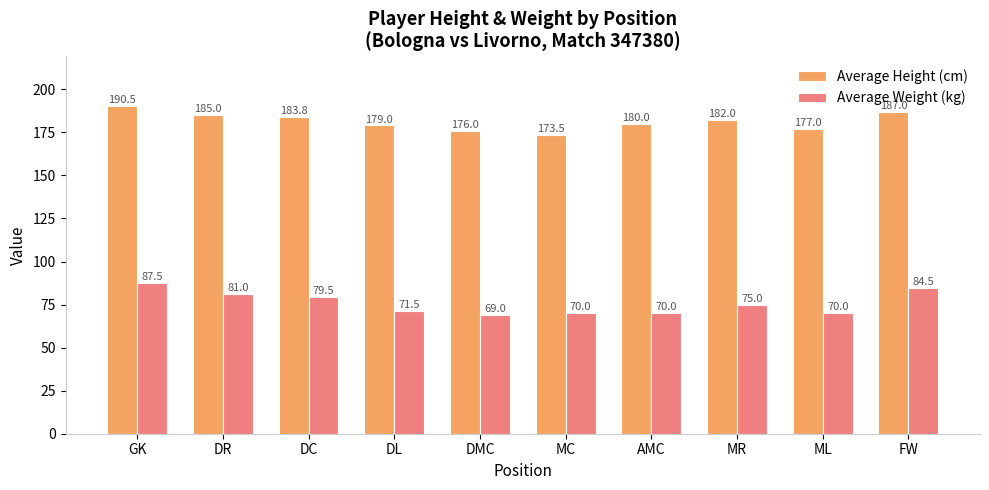

Where is Average Height (cm) nearest to the value 182?

MR